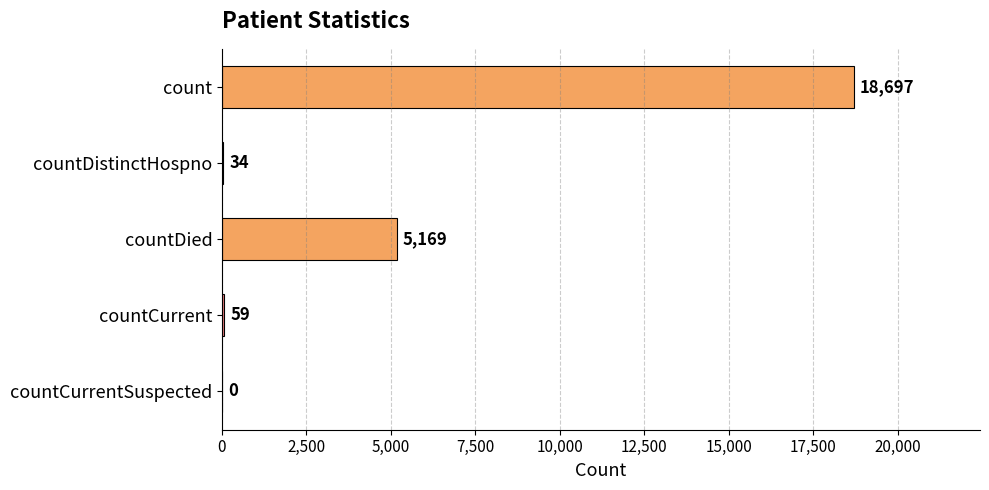

What is the change in value from count to countDied?

-13528